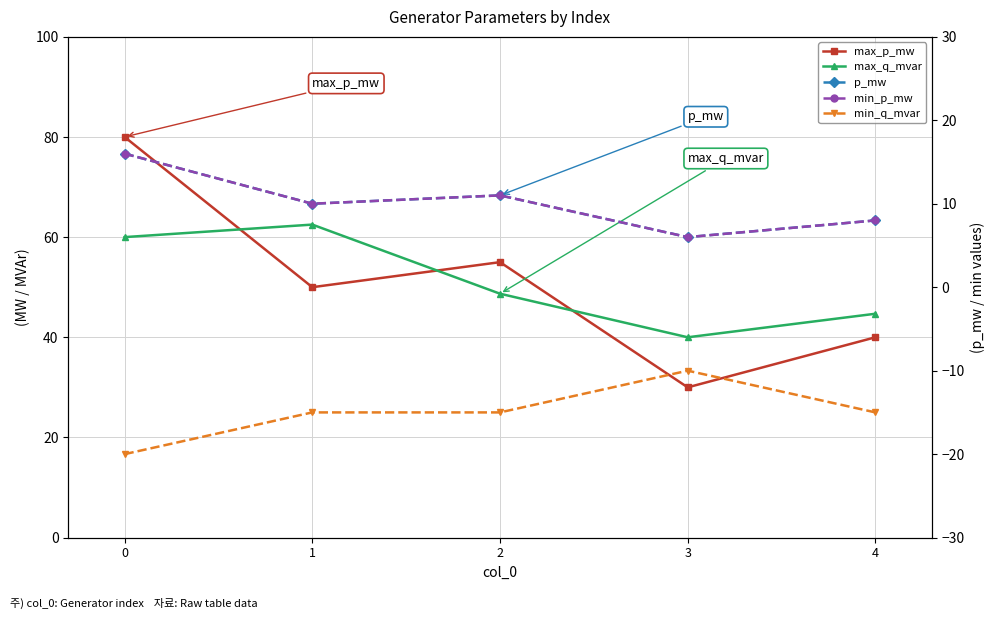

Between 0 and 4, which series saw the biggest shift?

max_p_mw